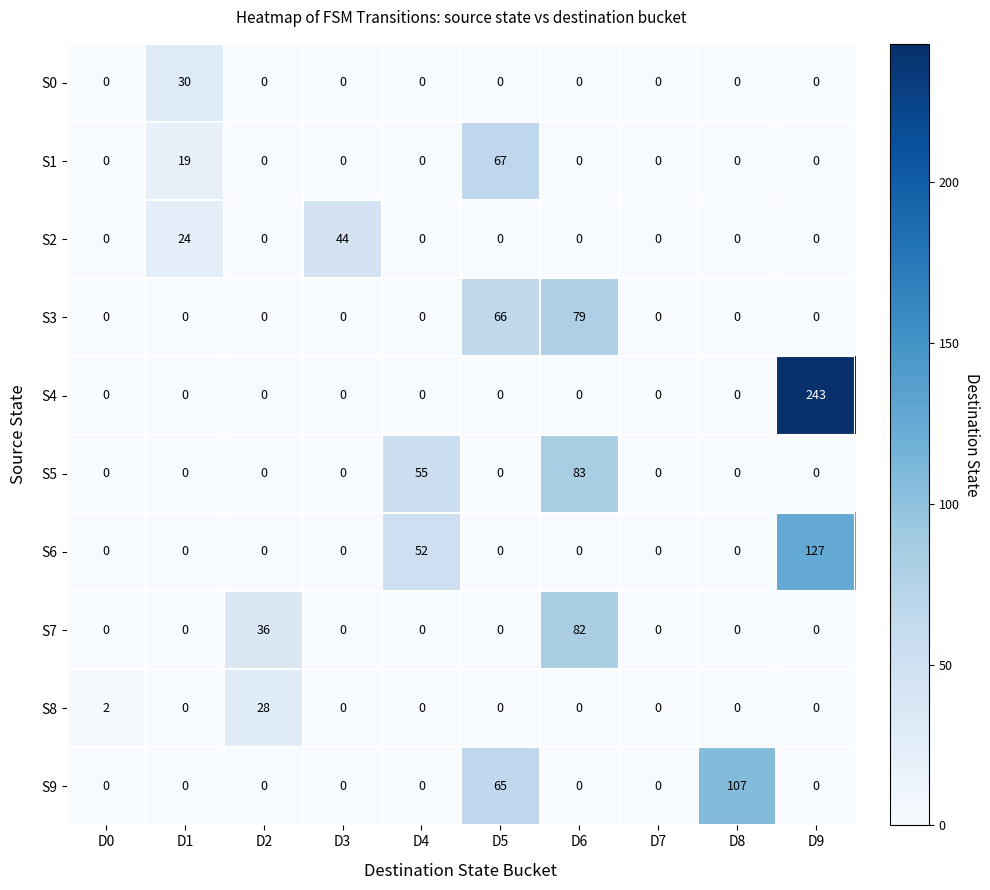

True or false: S4 has a value of 0 at D5.

True